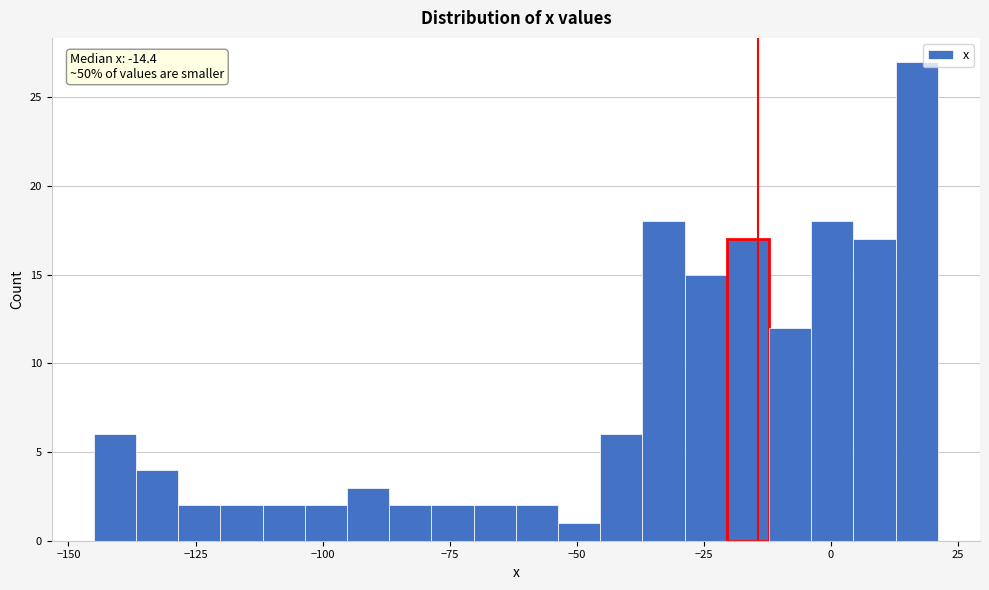

Read against the x-axis, roughly where is the centre of the tallest bar?

15